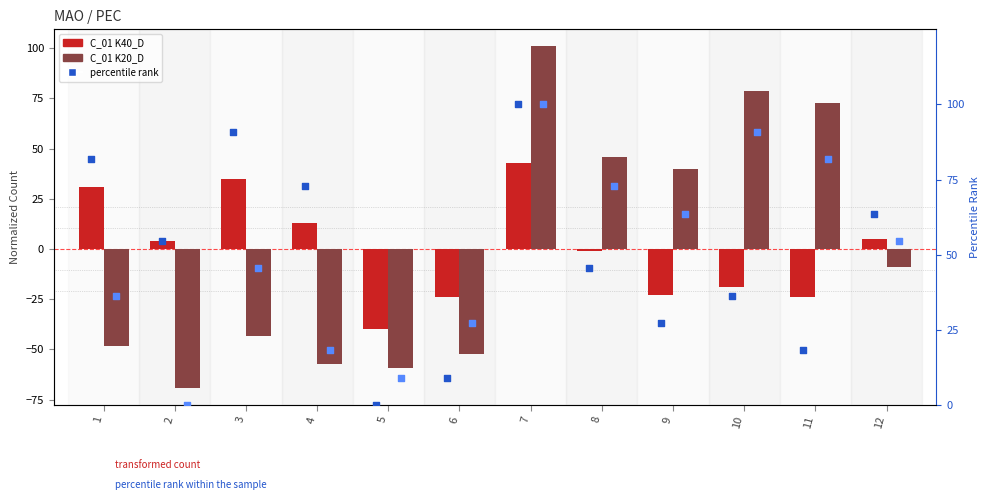

At which category is the sum across all series the highest?

7